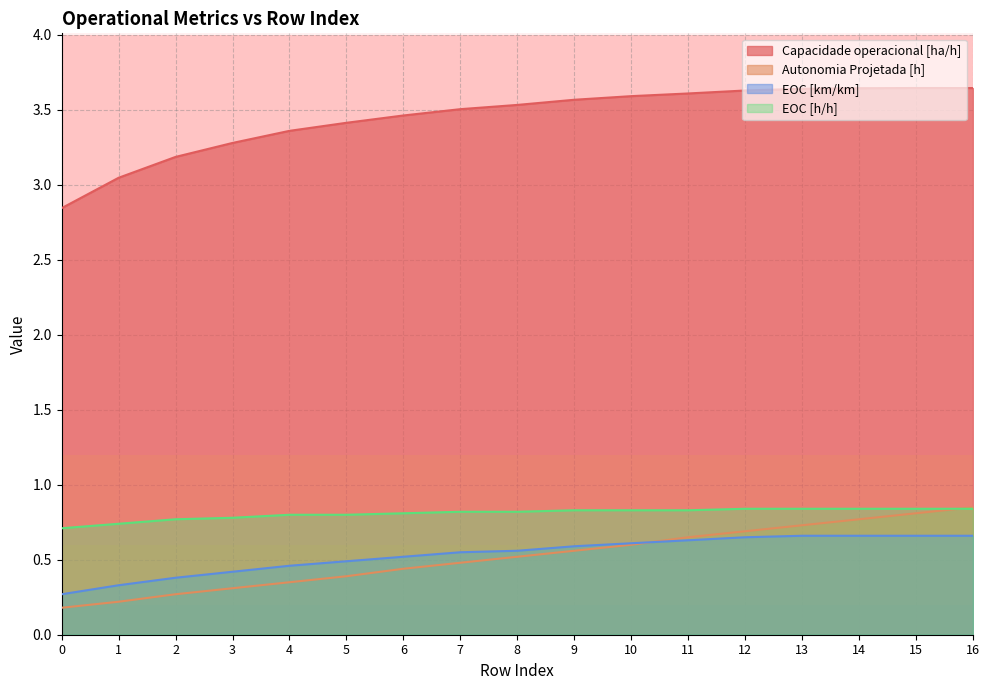

True or false: EOC [h/h] has a value of 0.8 at 13.

True